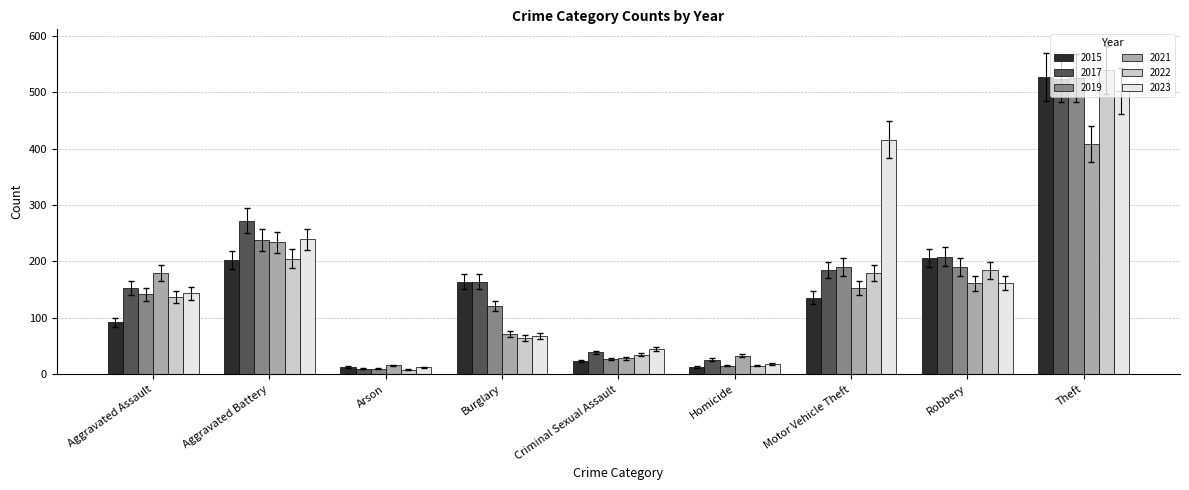

At which label does 2019 reach its minimum?

Arson